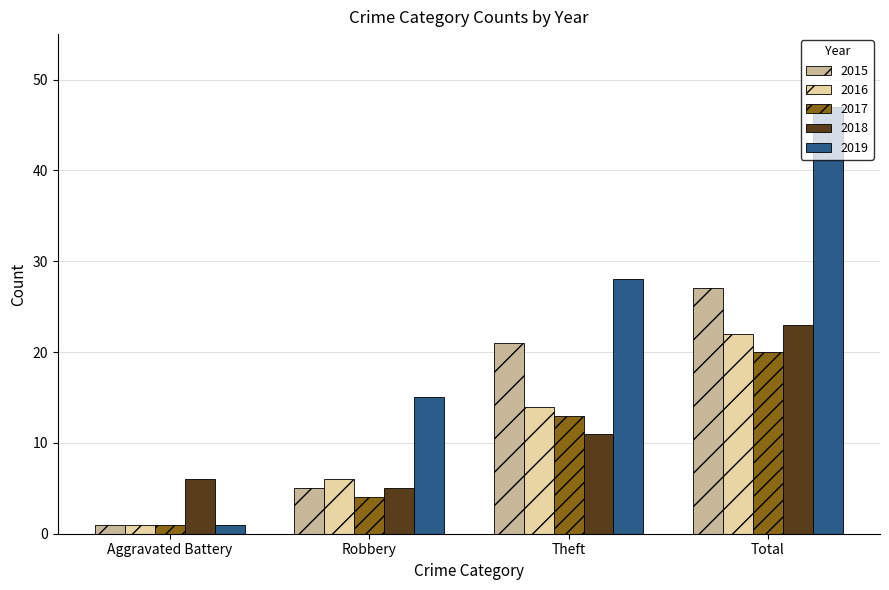

What is the sum of all 2018 values?

45